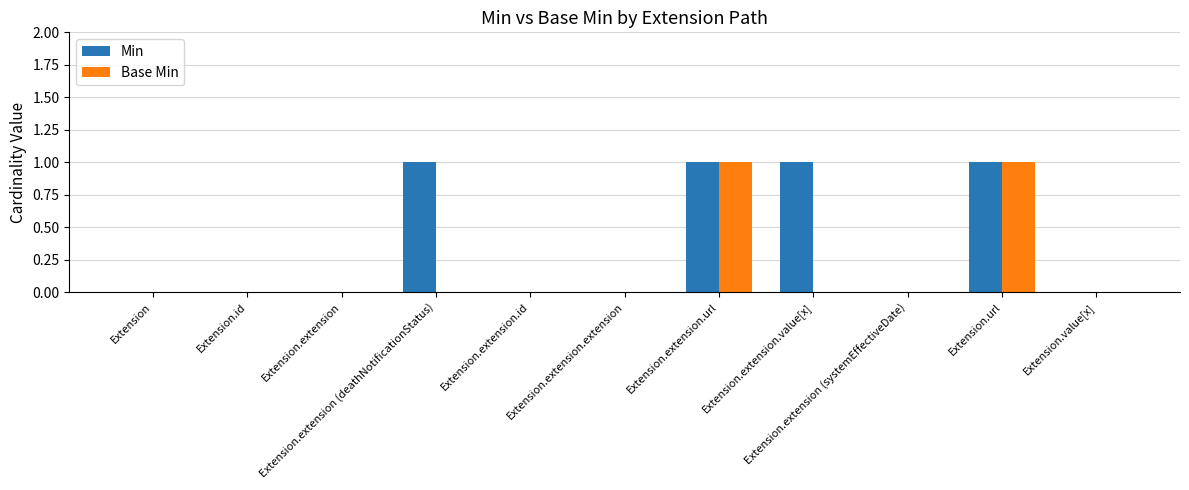

Which series has the largest total across all categories?

Min